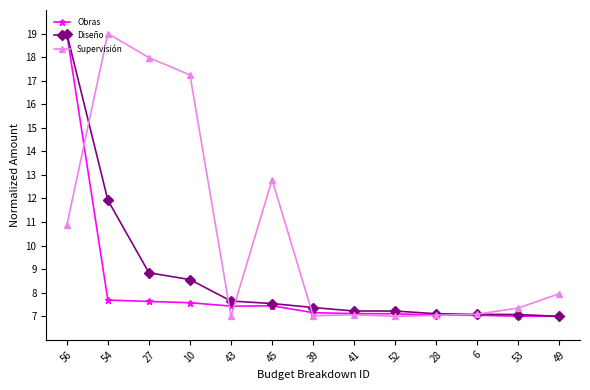

What is the difference between the highest and lowest values at 43?

0.6